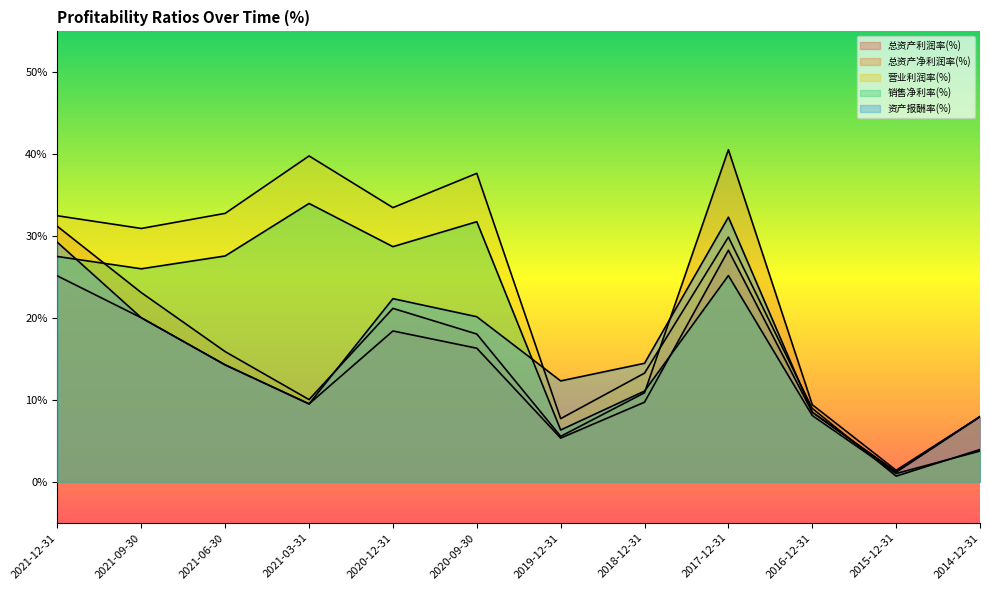

What is the difference between the maximum and minimum values in the 资产报酬率(%) series?

31.1